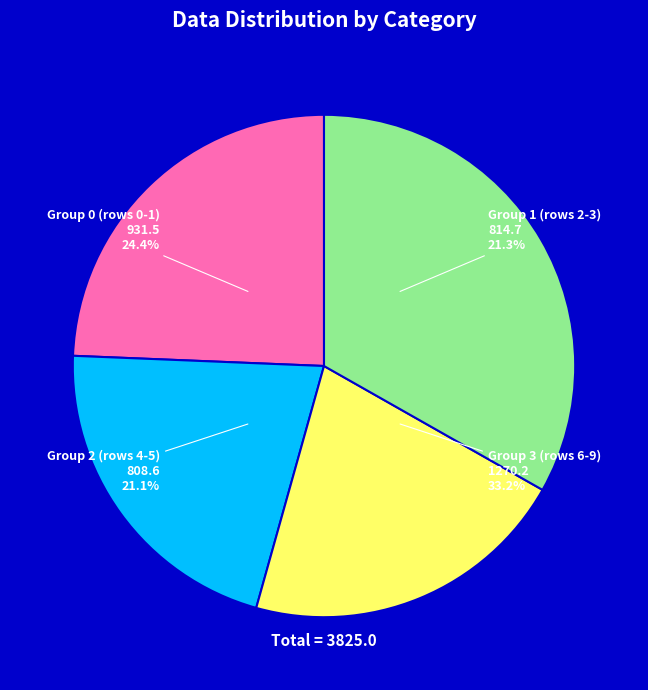

What percentage do Row 7 and Row 0 together represent?

16.5%